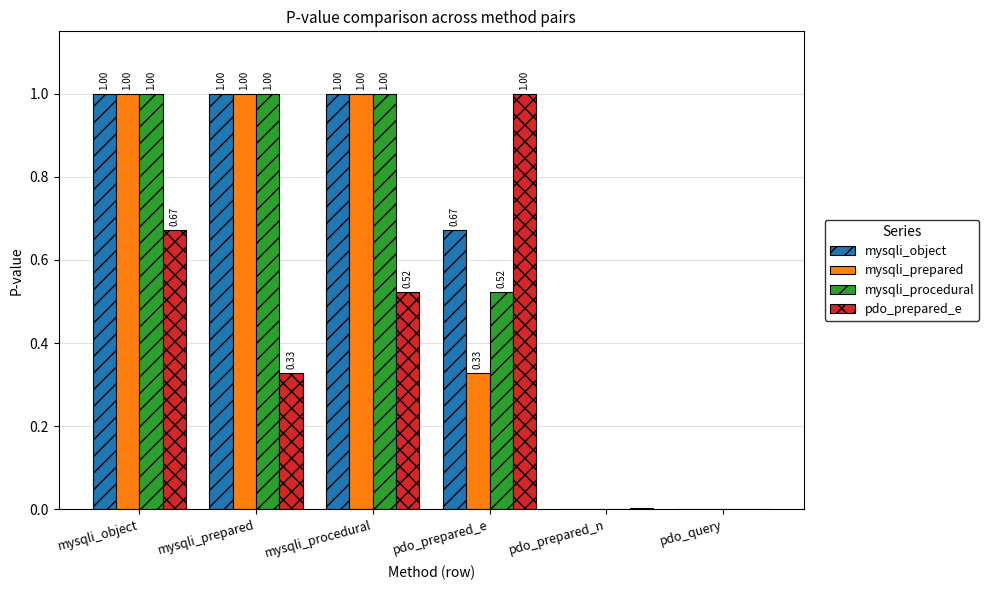

Which series has the largest total across all categories?

mysqli_object